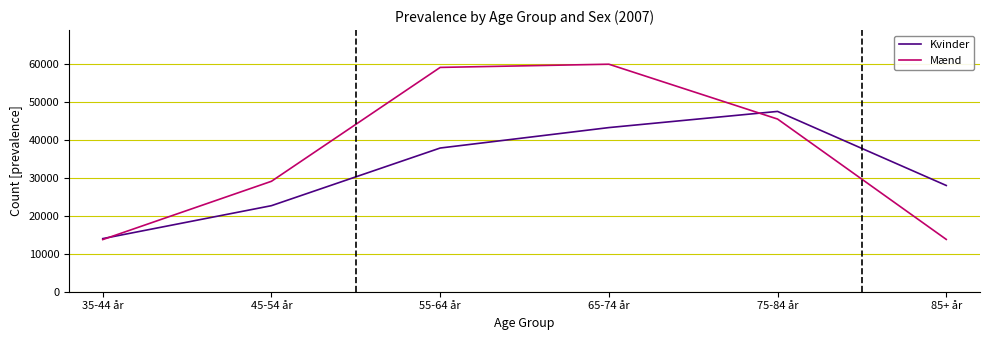

What is the difference between the maximum and minimum values in the Kvinder series?

33492